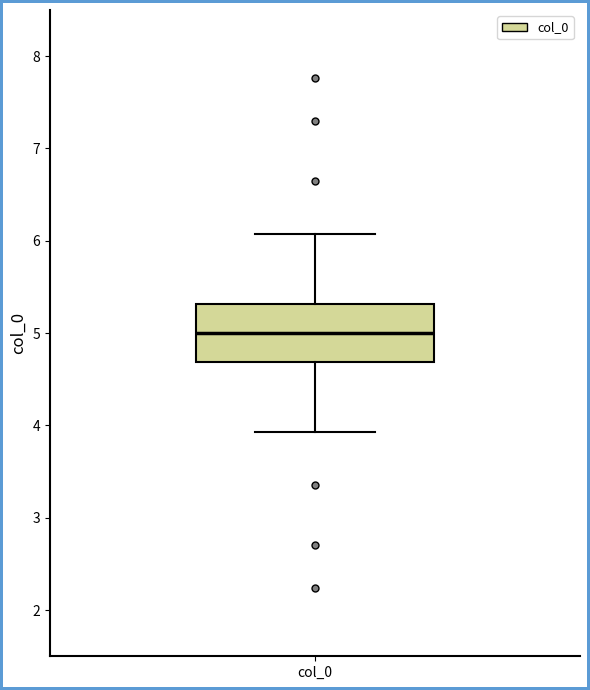

Where does the lower whisker of the box for col_0 end on the y-axis? The values are not printed on the chart, so give them approximately, as read against the axis.

3.9